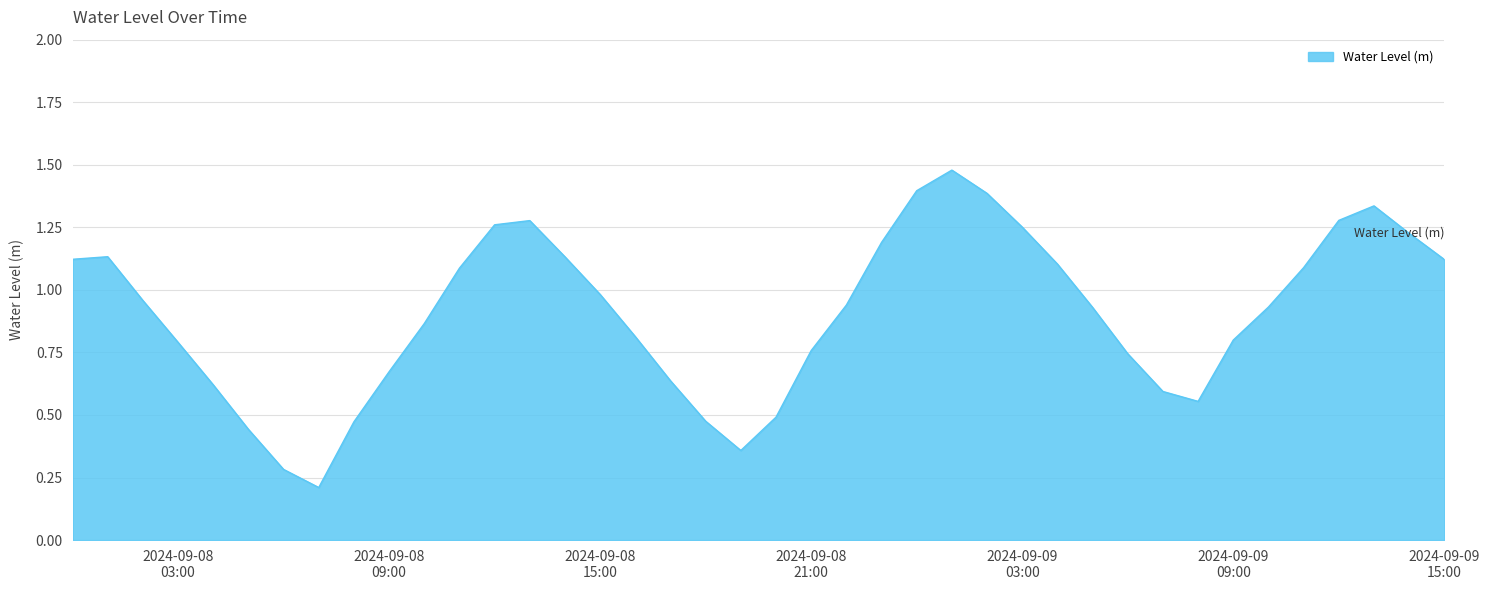

Is this an area chart (filled region under the line)?

Yes